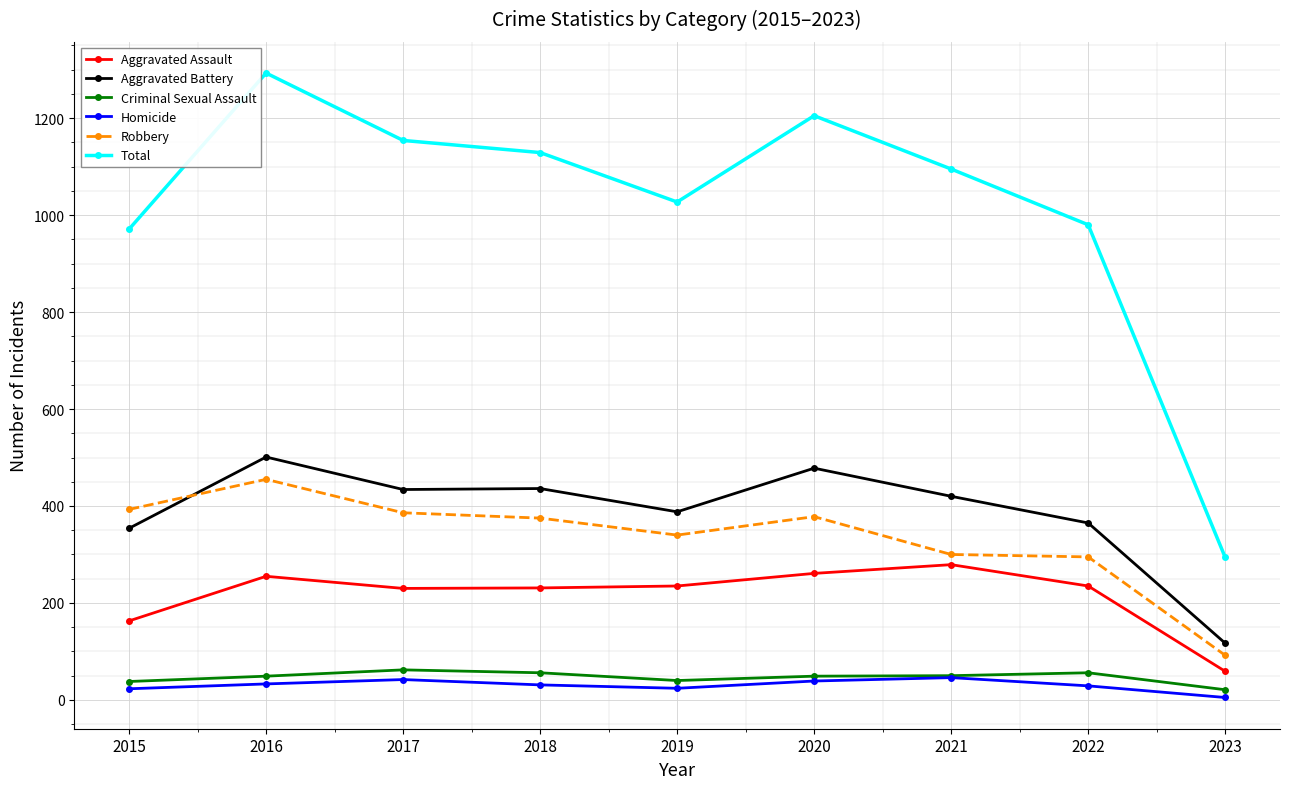

At how many categories does at least one series exceed 1193?

2